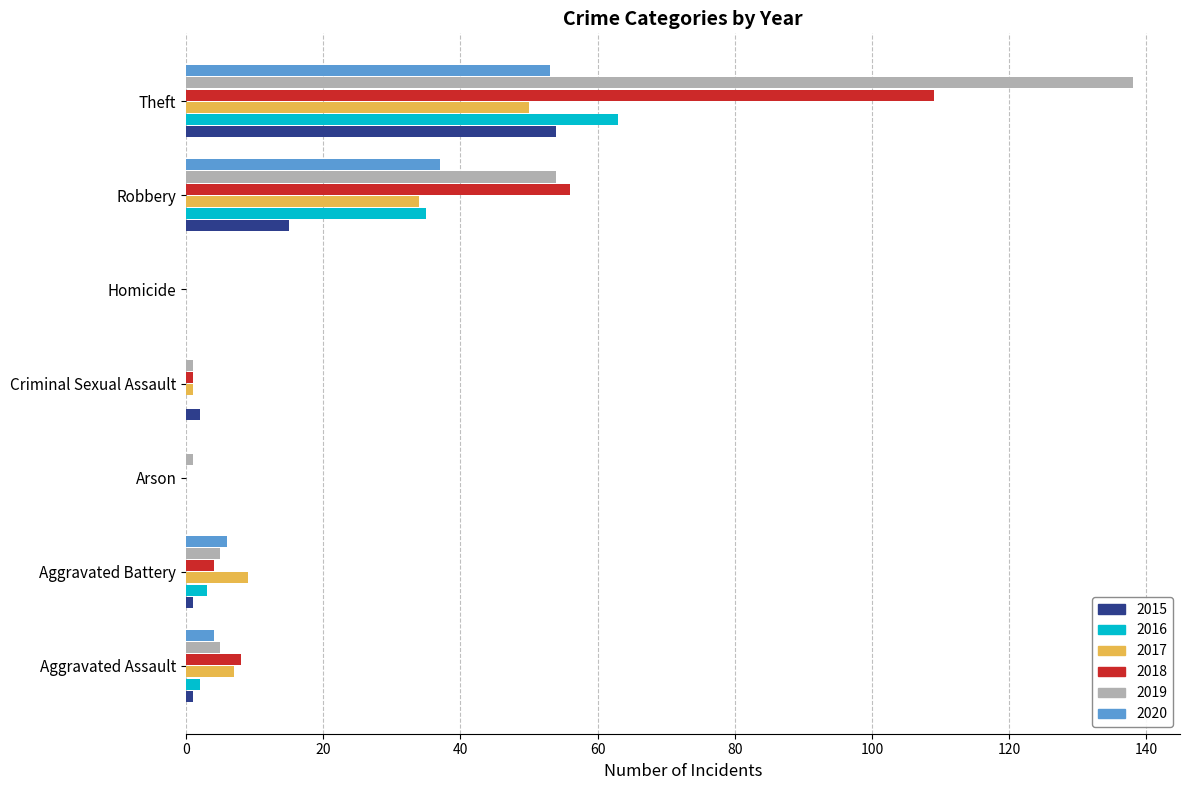

What is the greatest value displayed?

138